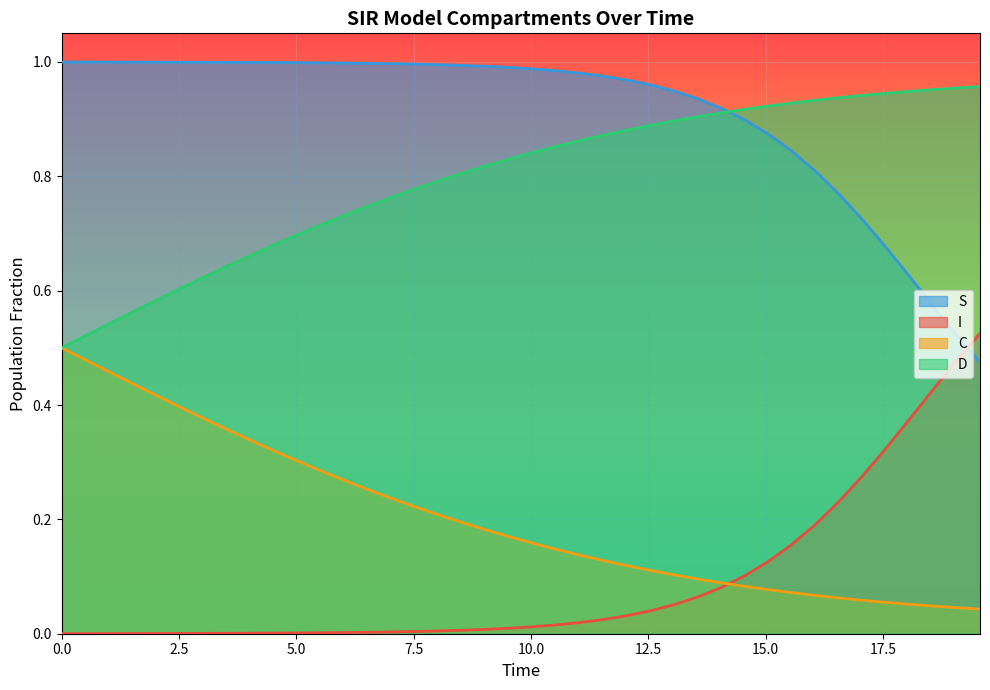

True or false: I and D cross at least once.

False